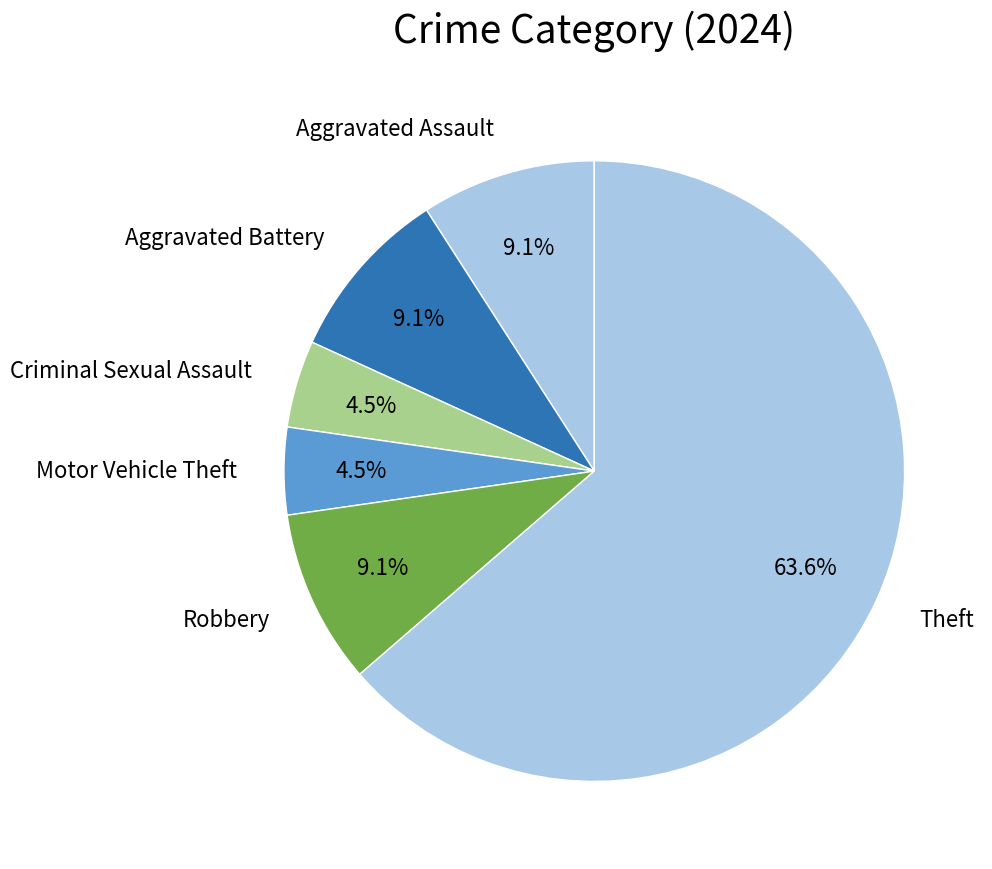

Is Aggravated Assault the majority of the pie?

No